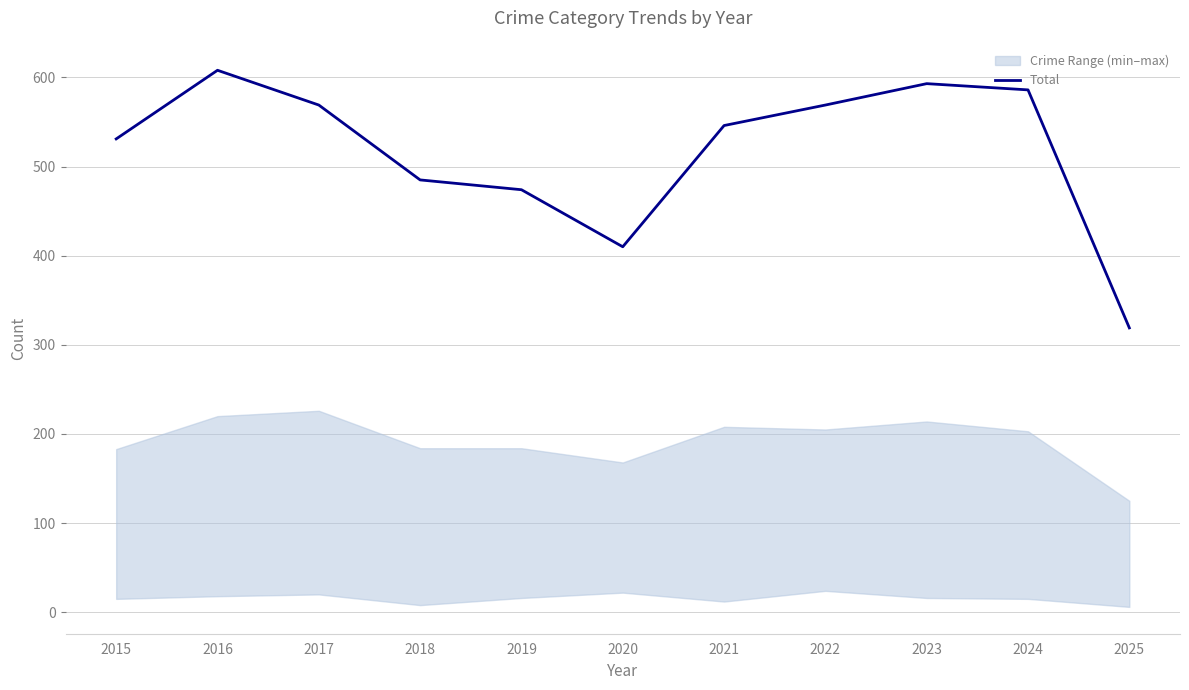

How many data points are less than 546?

5